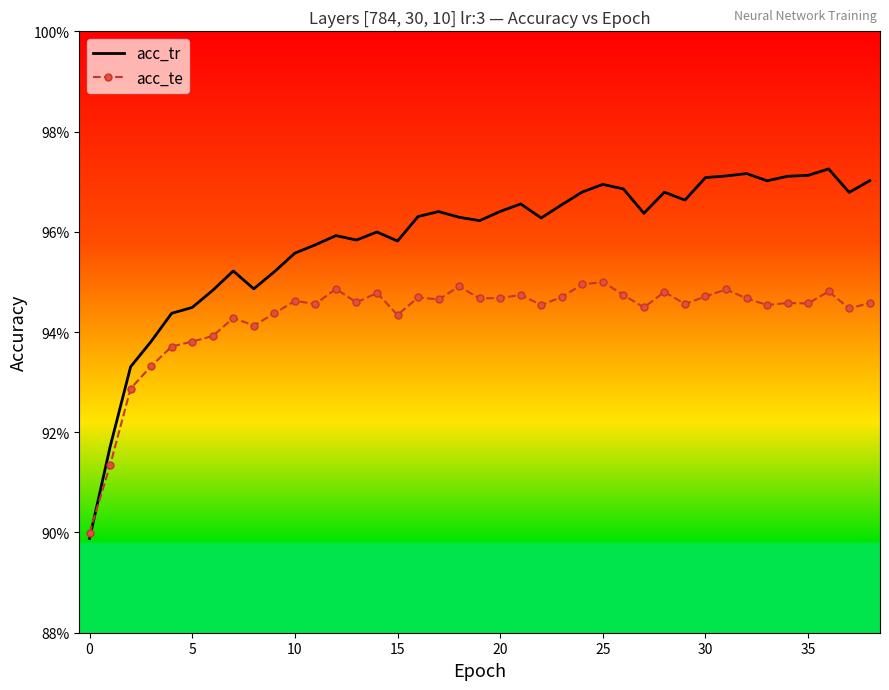

At which category does the chart reach its peak across all series?

36